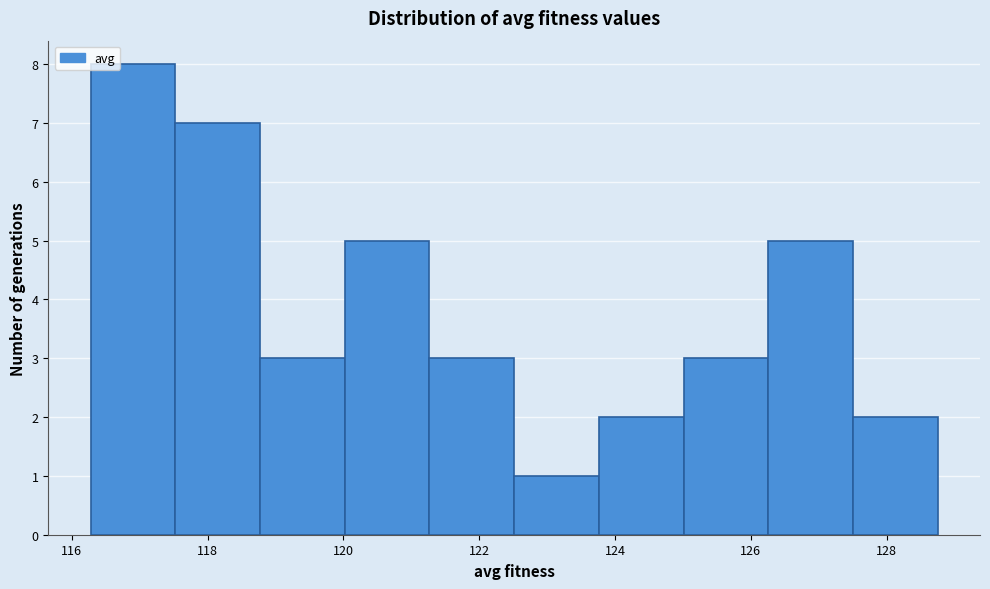

Over which range of the x-axis is the bar tallest?

116.2 to 117.6